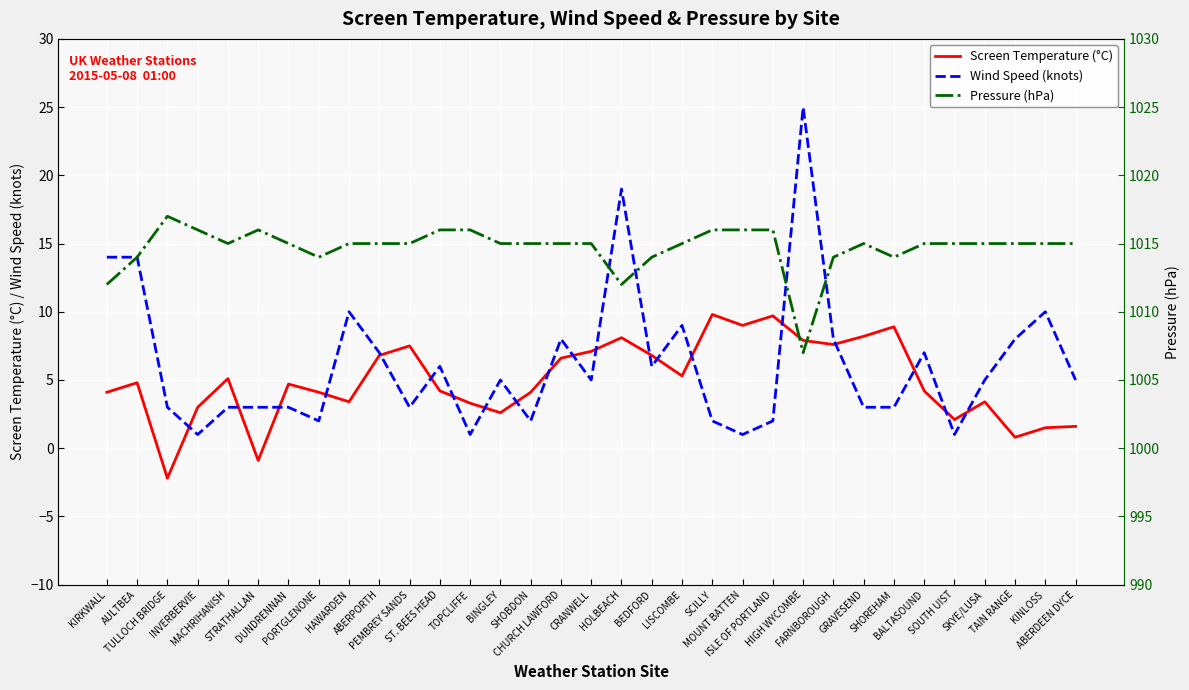

True or false: Pressure (hPa) has more than 1 interior local peaks.

True